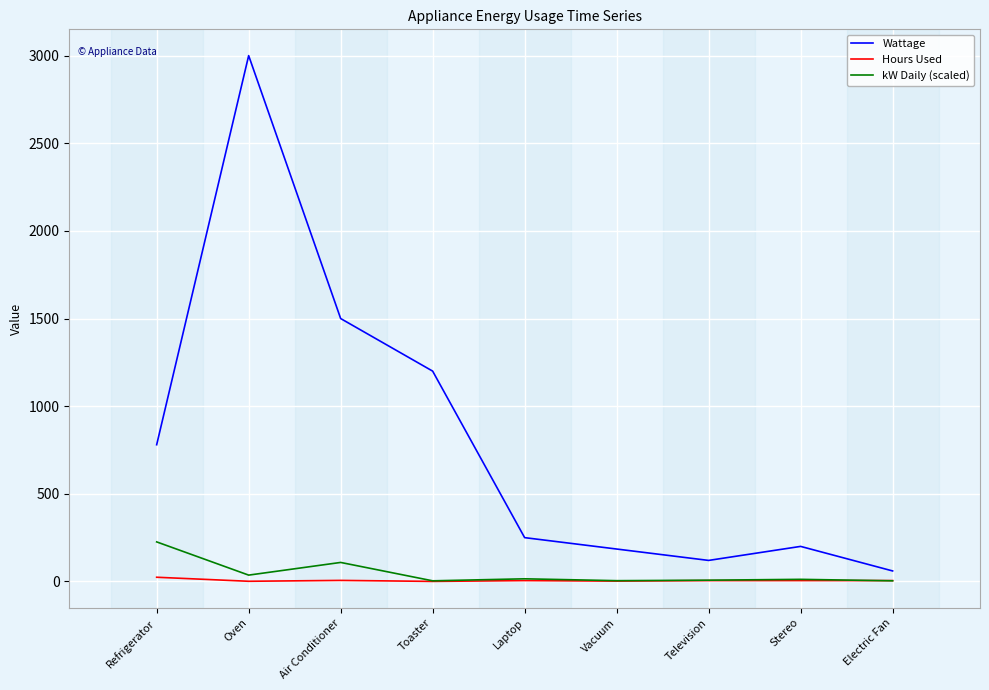

At which category is the sum across all series the highest?

Oven